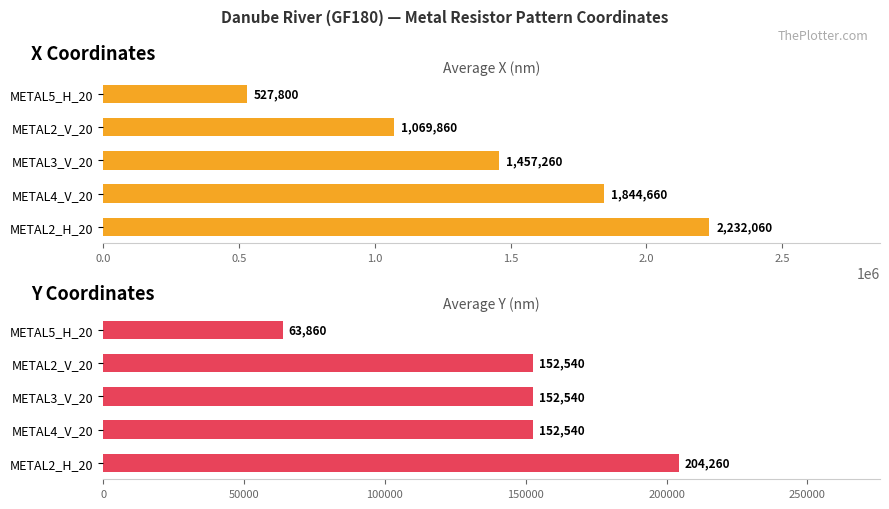

What is the average value of the Average Y series?

145148